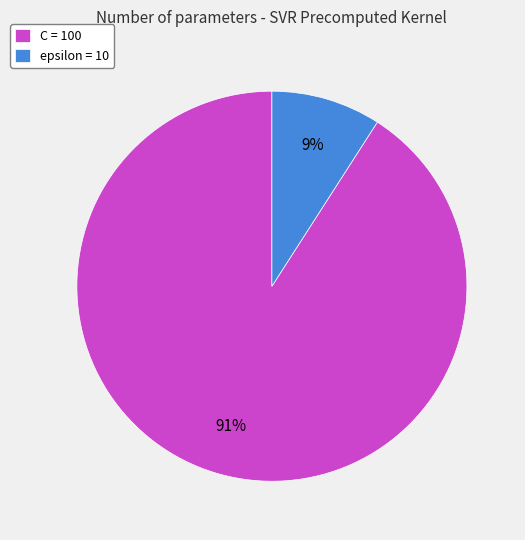

To the nearest percent, what is the combined percentage of epsilon and C?

100%